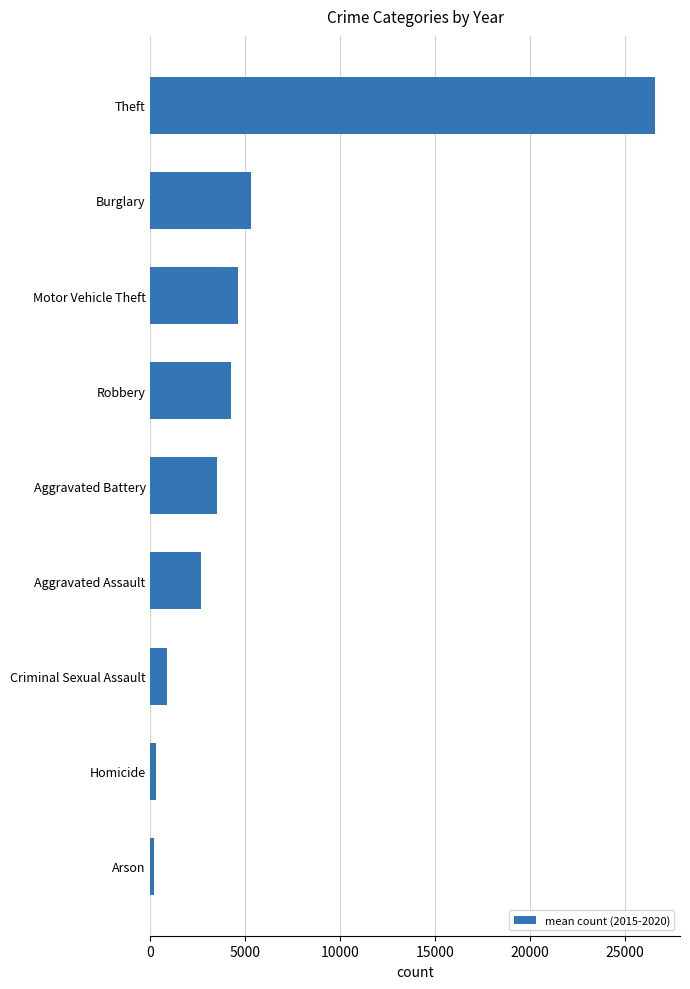

Which has a higher value, Theft or Aggravated Assault?

Theft